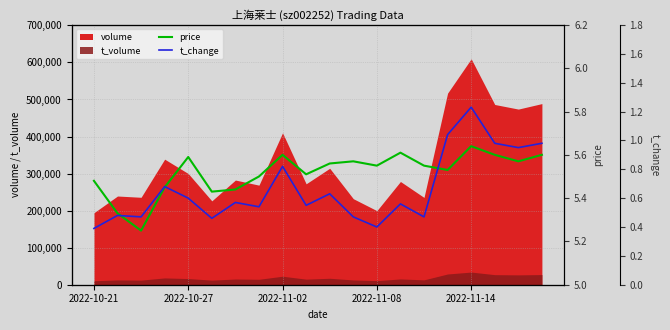

Does the chart display data point markers on the line(s)?

No